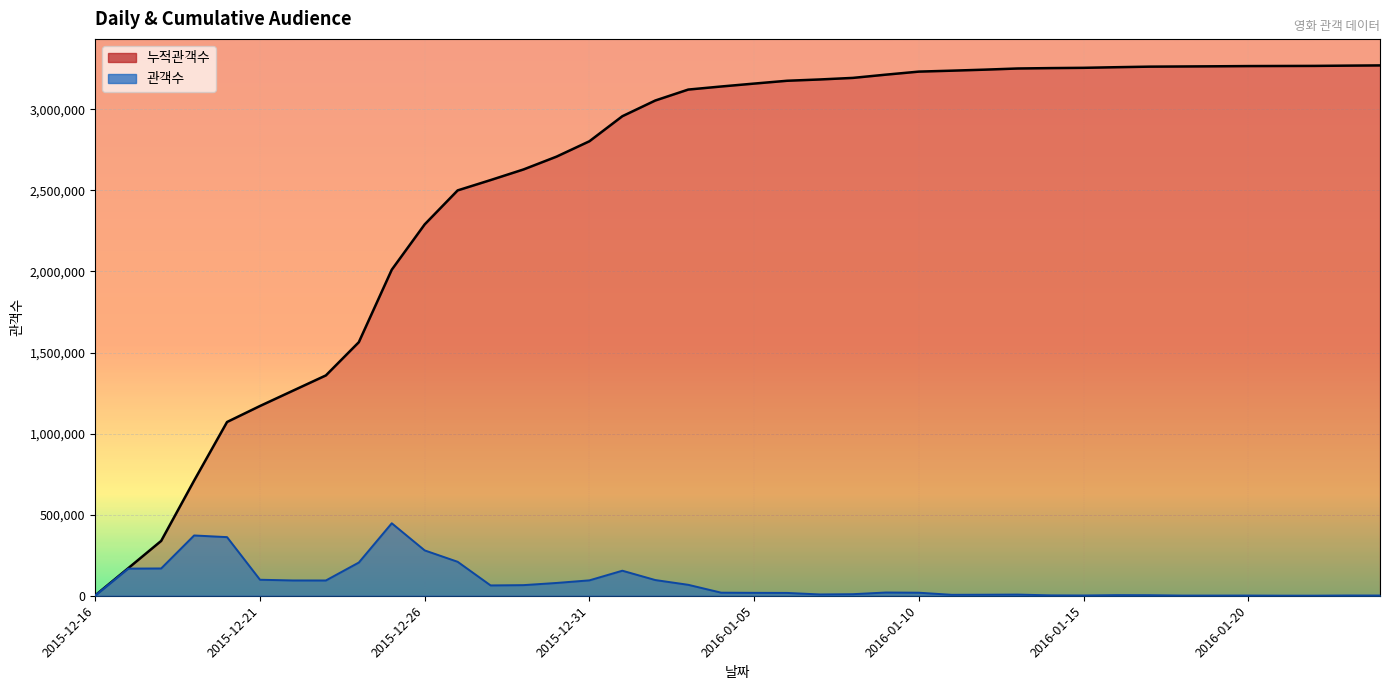

What is the difference between the highest and lowest values at 2016-01-22?

3267516